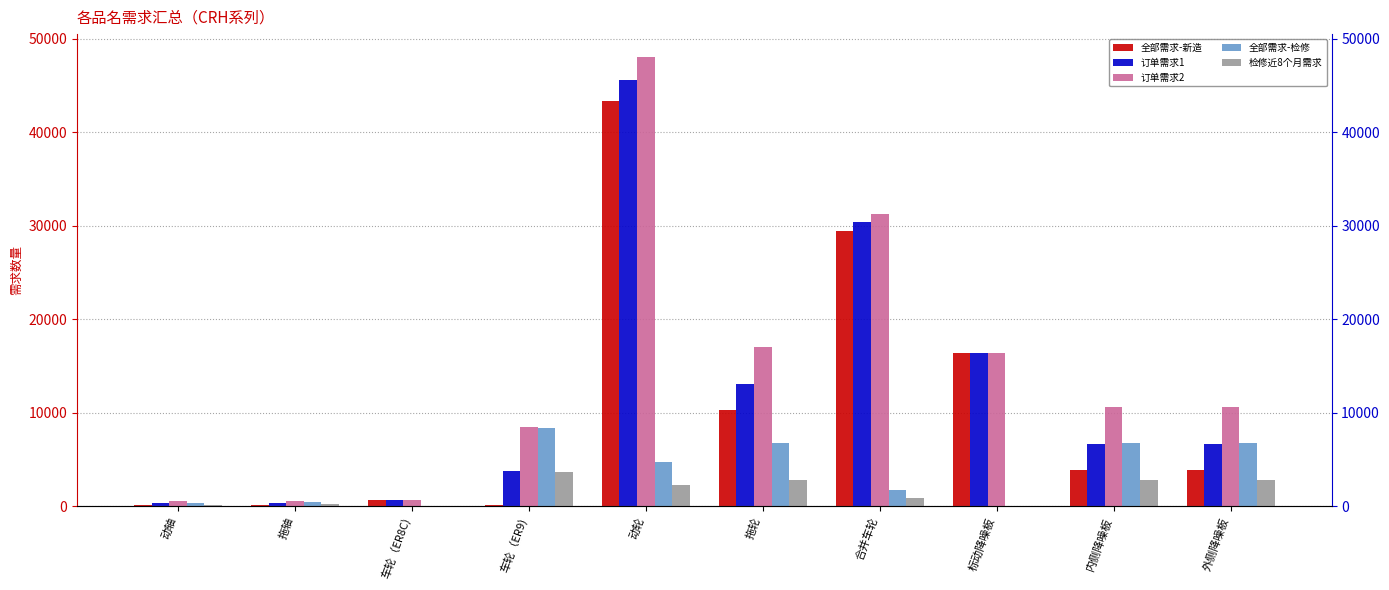

How many groups of bars are there?

10